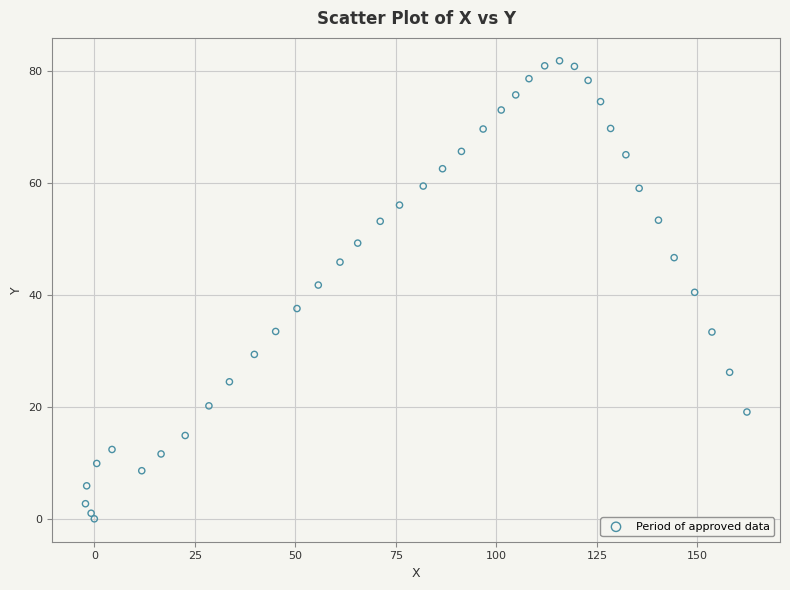

What is the range of X values (max minus min)?

164.5